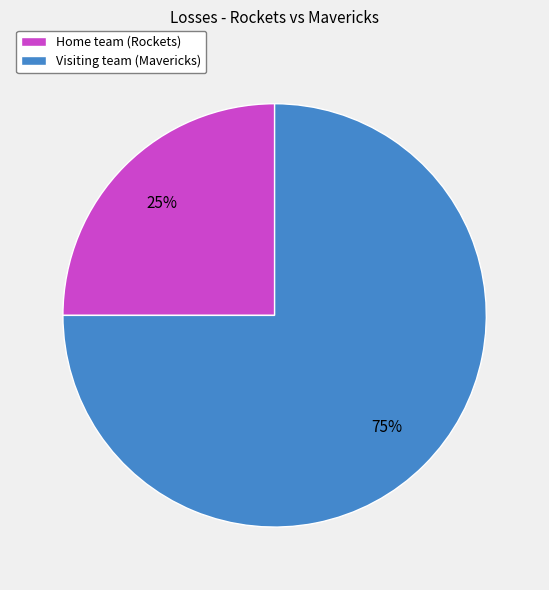

What is the ratio of the value at Home team (Rockets) to the value at Visiting team (Mavericks)?

0.3